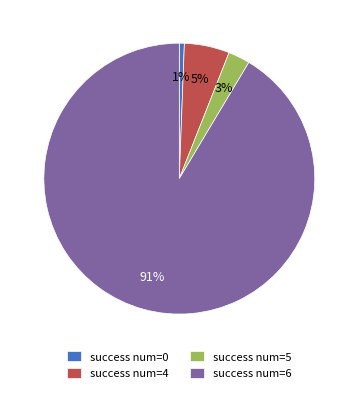

Combined, do success num=4 and success num=0 account for over 50%?

No